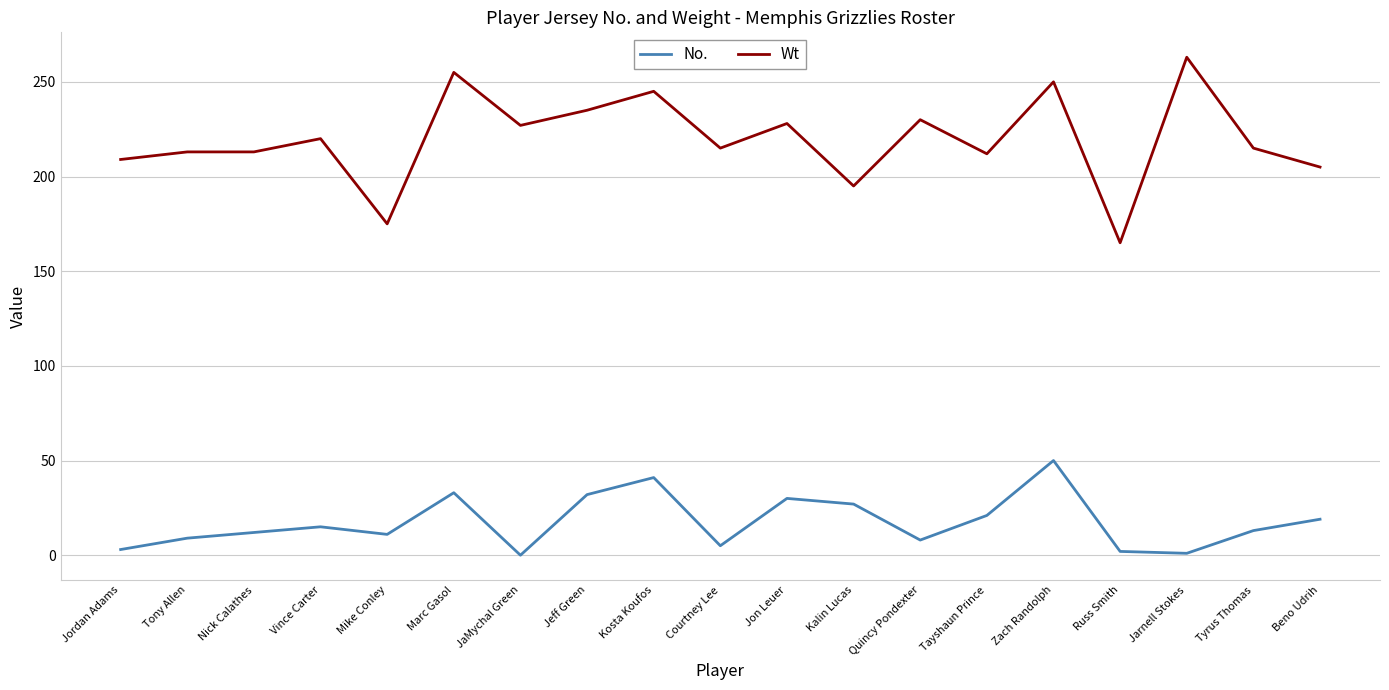

Is it true that No. equals 15 at Vince Carter?

True